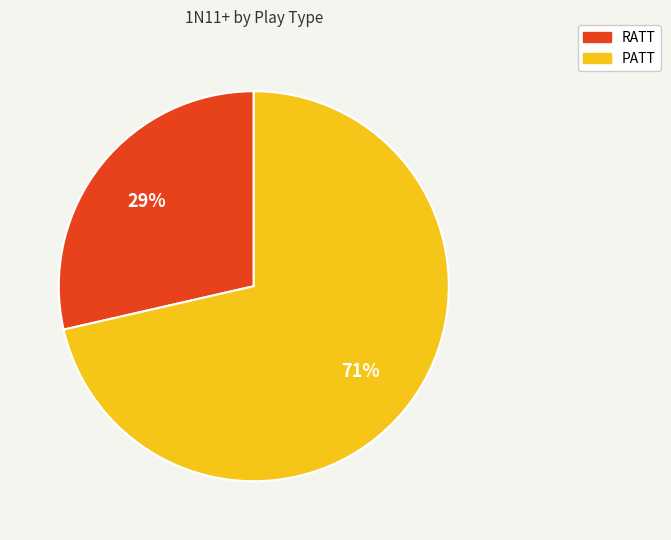

Count the number of slices in the pie.

2